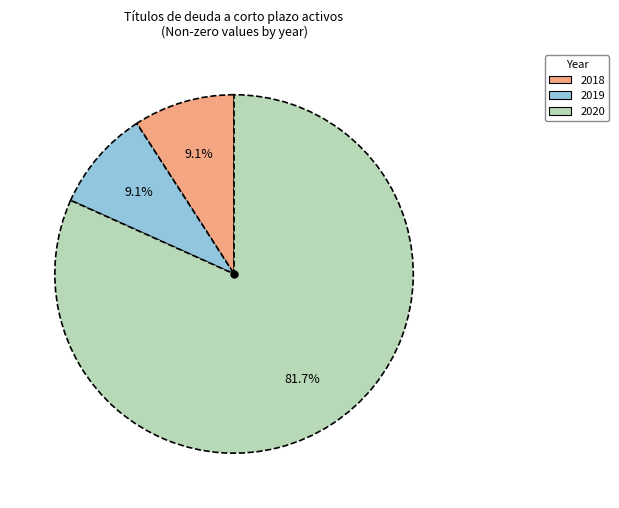

Is there a majority slice in this chart?

Yes